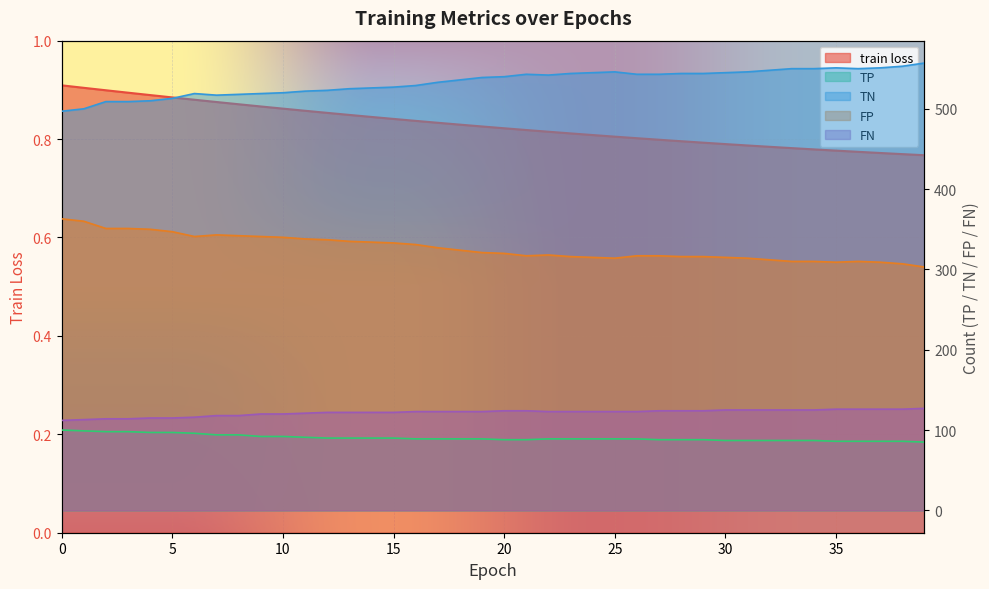

What is the sum of the TP values at 12 and 8?

184.0